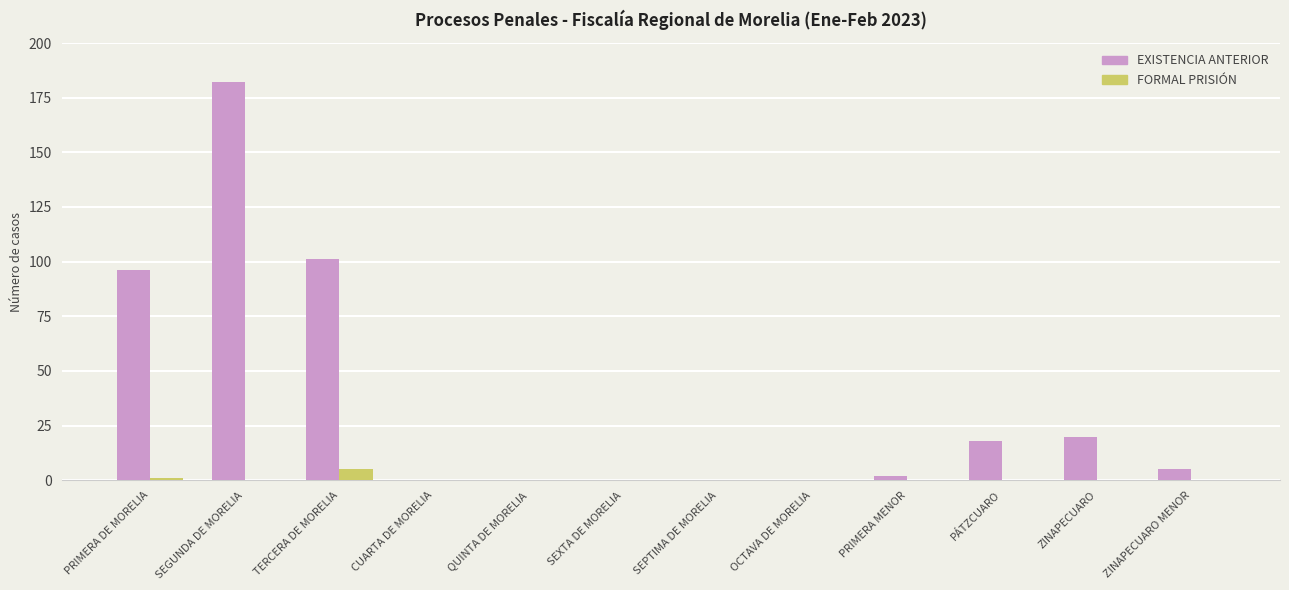

Reading left to right, what are all the values shown in this chart?

EXISTENCIA ANTERIOR: 96	182	101	0	0	0	0	0	2	18	20	5
FORMAL PRISIÓN: 1	0	5	0	0	0	0	0	0	0	0	0